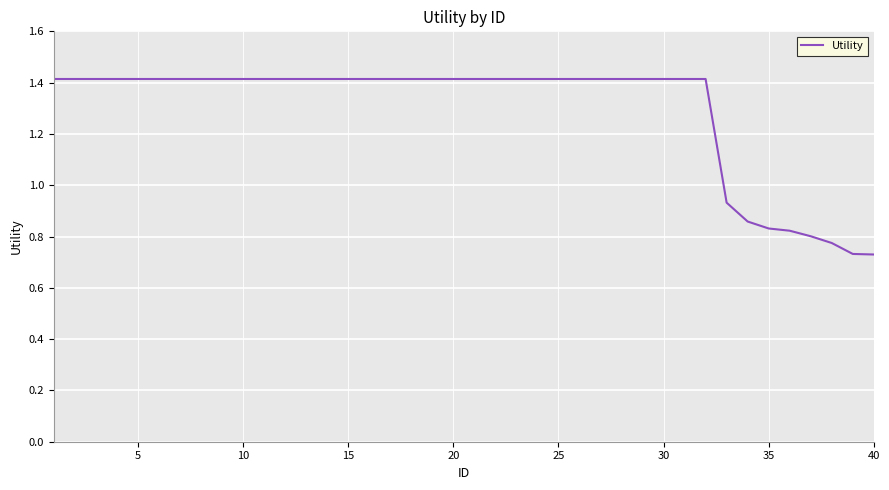

Is it true that the value at 15 is 0.6?

False